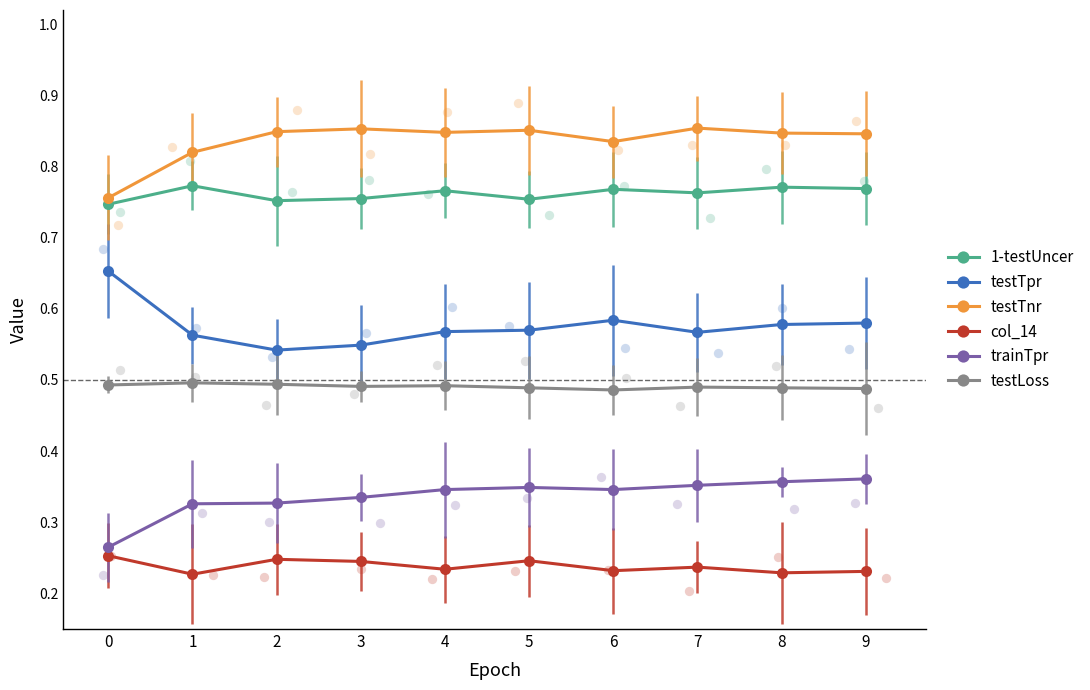

At how many categories does at least one series exceed 0?

10